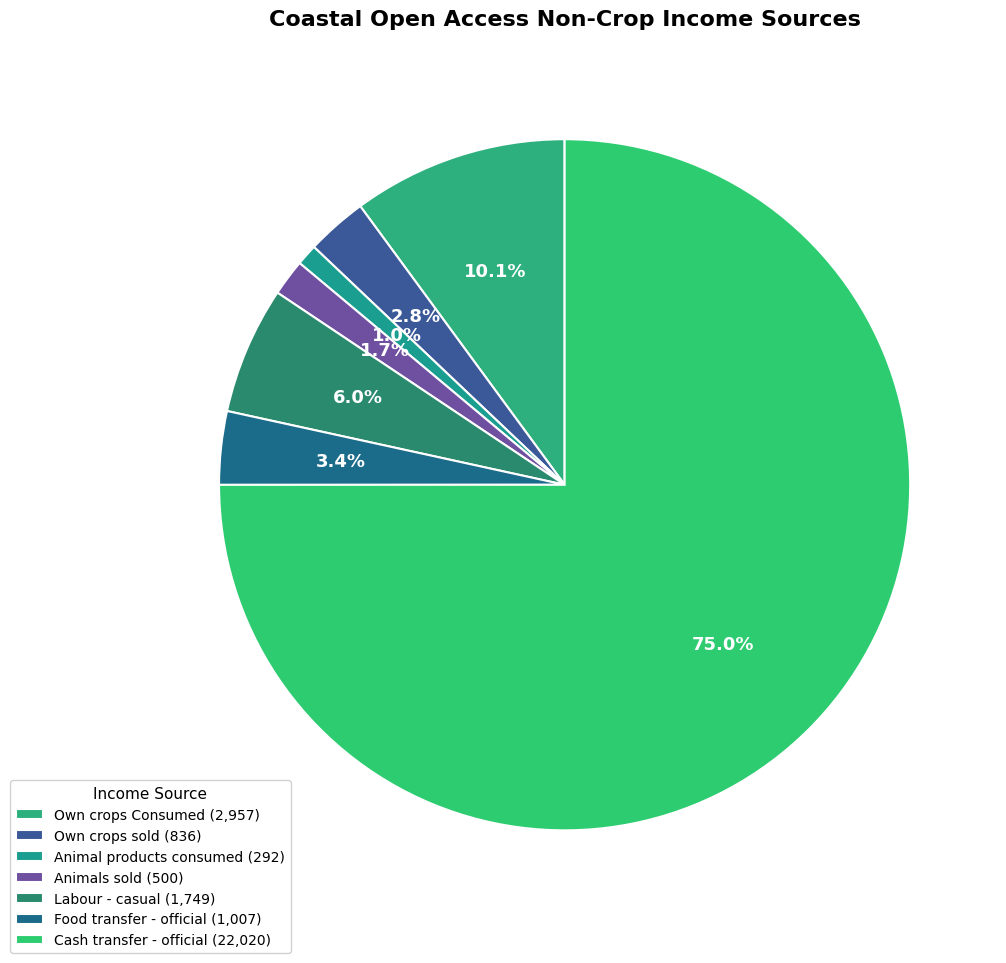

Which category accounts for the majority?

Cash transfer - official (22,020)